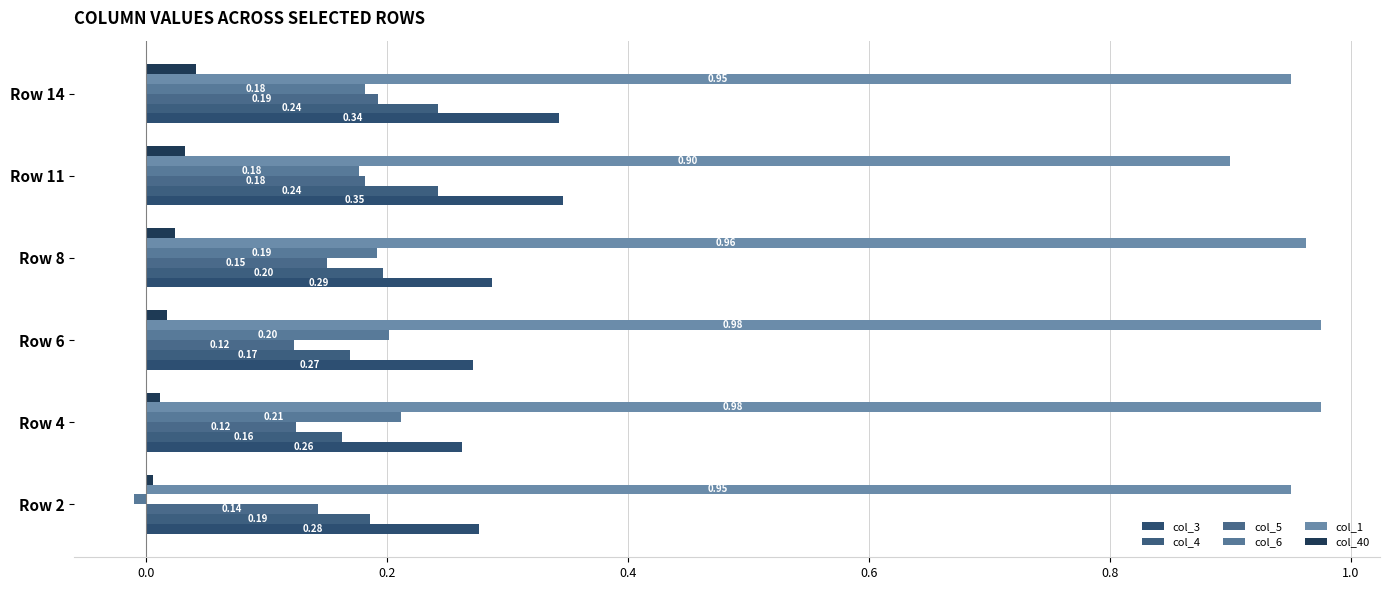

How many distinct data groups are displayed?

6